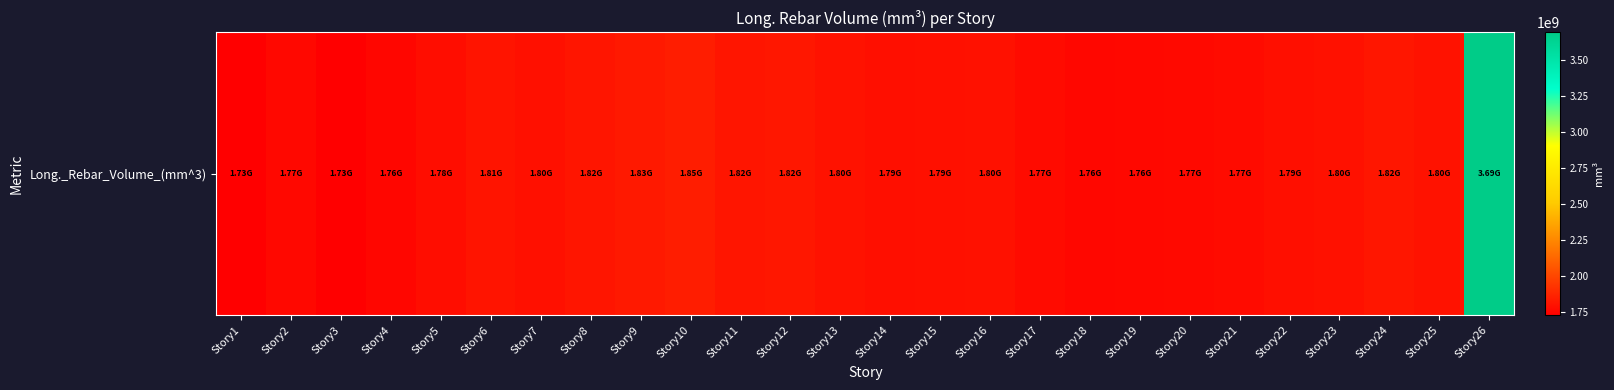

List the labels in order of value, largest first.

Story26, Story10, Story9, Story12, Story24, Story11, Story8, Story6, Story13, Story25, Story23, Story16, Story7, Story15, Story22, Story14, Story5, Story17, Story21, Story20, Story2, Story19, Story18, Story4, Story1, Story3